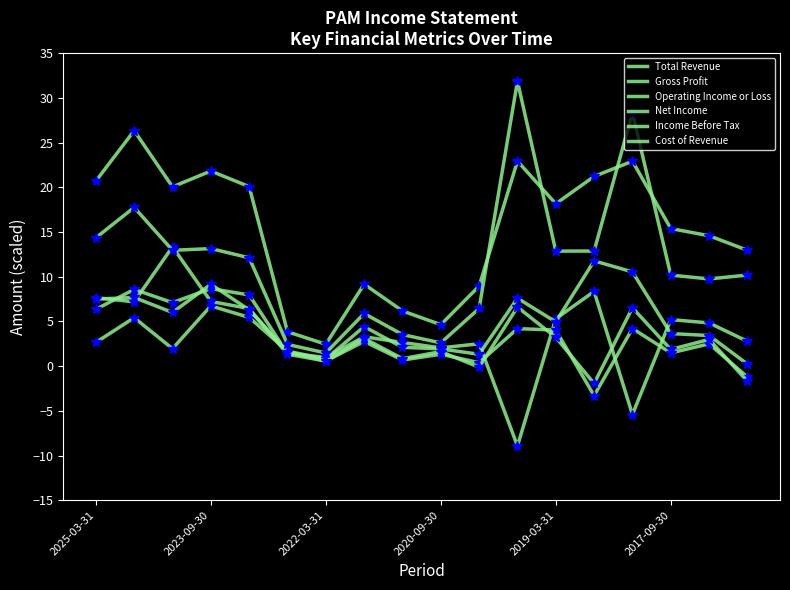

What is the difference between the maximum and minimum values in the Income Before Tax series?

11.1